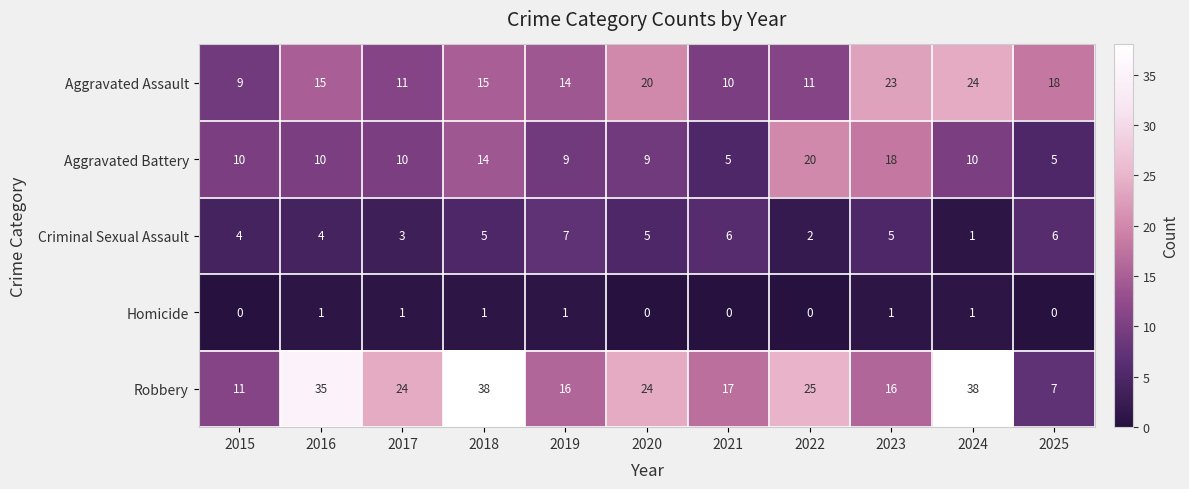

Rank the series by their average value, from highest to lowest.

Robbery, Aggravated Assault, Aggravated Battery, Criminal Sexual Assault, Homicide